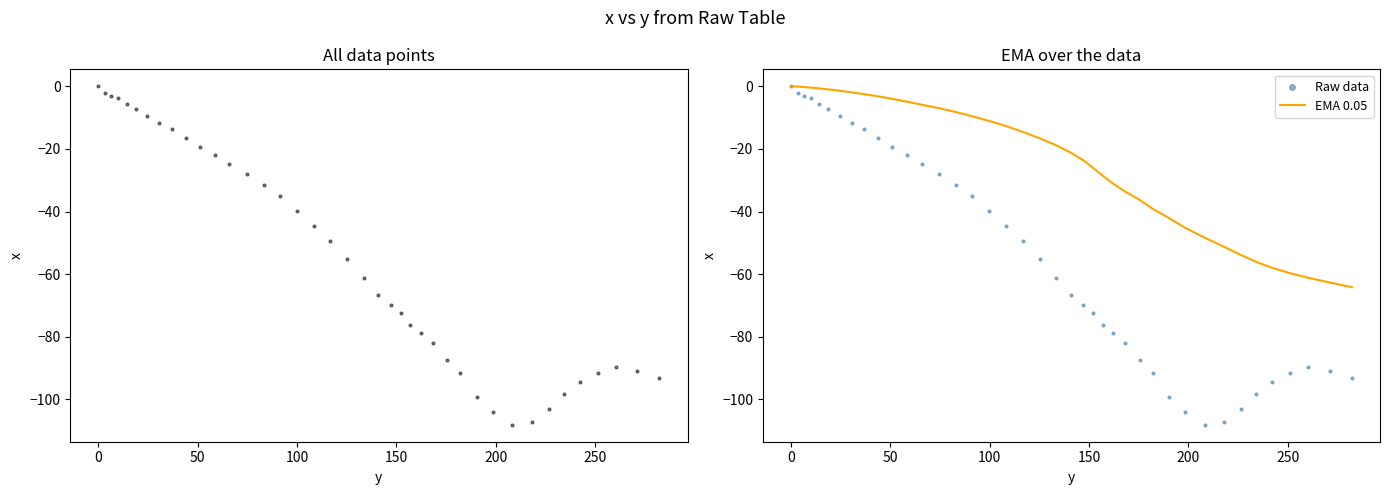

What are all the series names shown in the legend?

Raw data, EMA 0.05